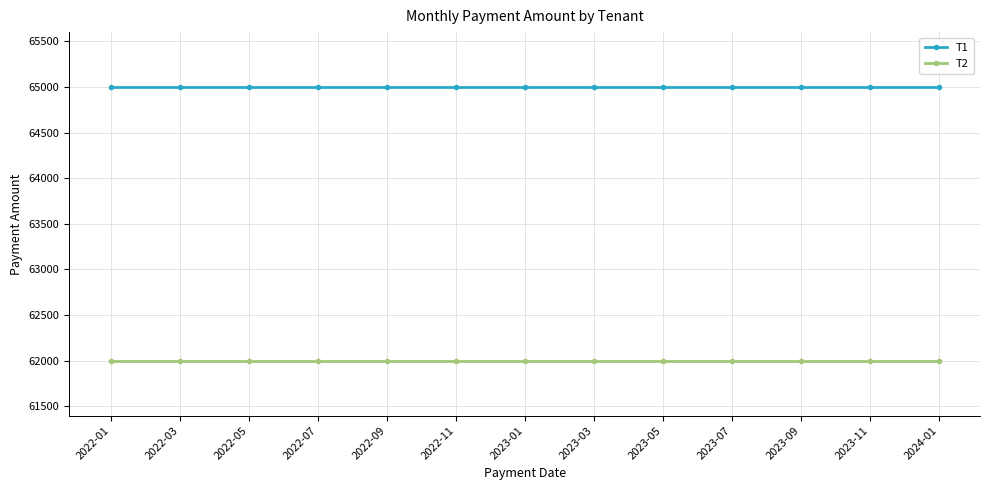

The T2 series shows 31368 at 2023-03. True or false?

False